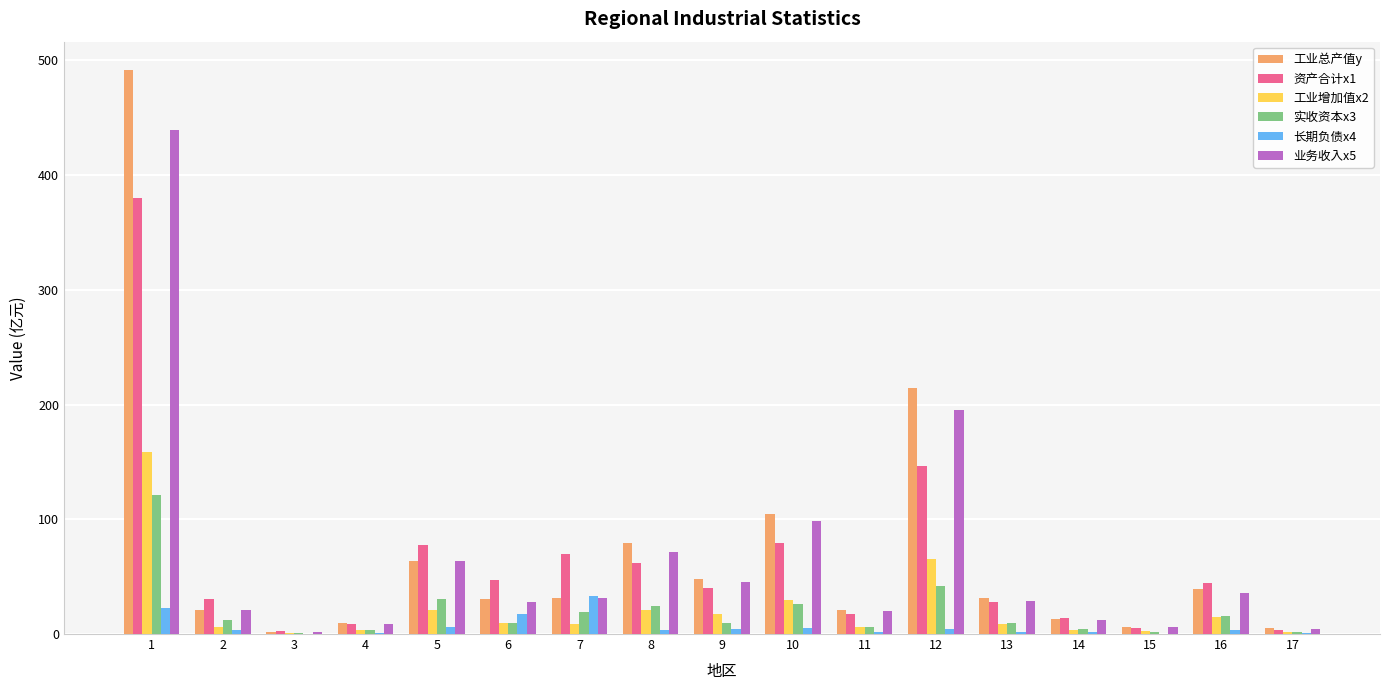

How many groups of bars are there?

17